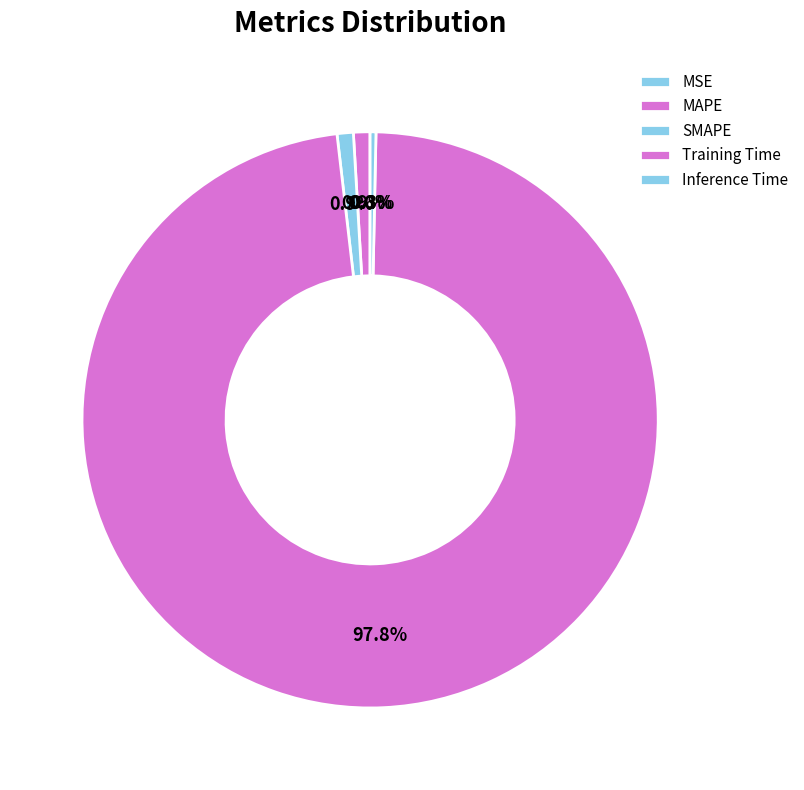

To the nearest percent, what is the difference between the largest and smallest slice percentages?

98%